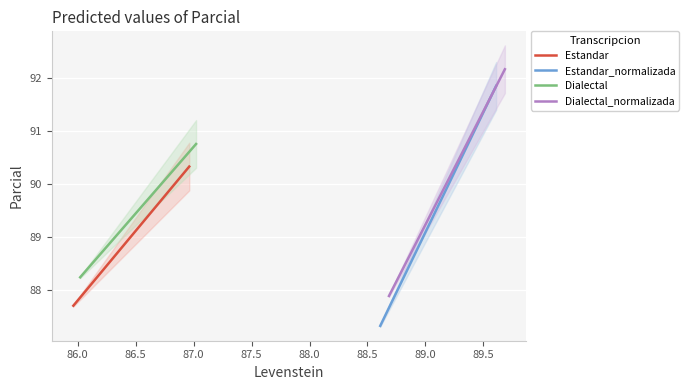

List the series in order of their peak value, lowest first.

Estandar, Dialectal, Estandar_normalizada, Dialectal_normalizada